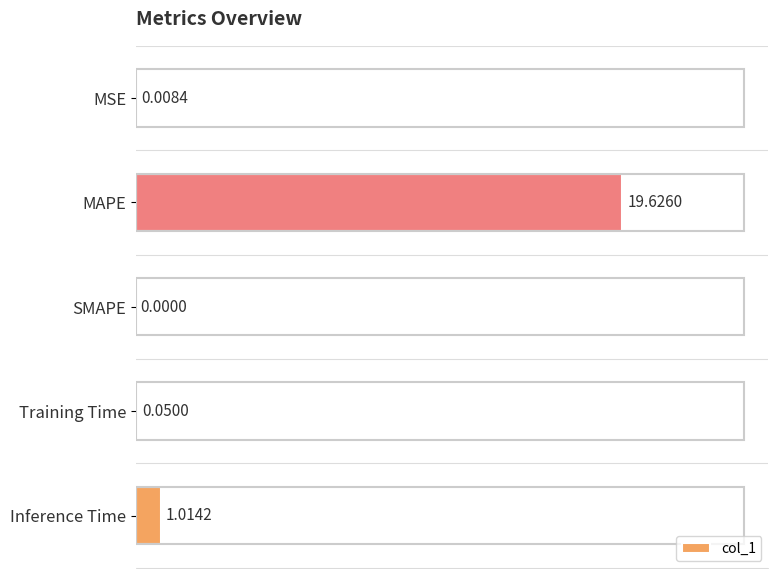

How many series are shown in this chart?

1